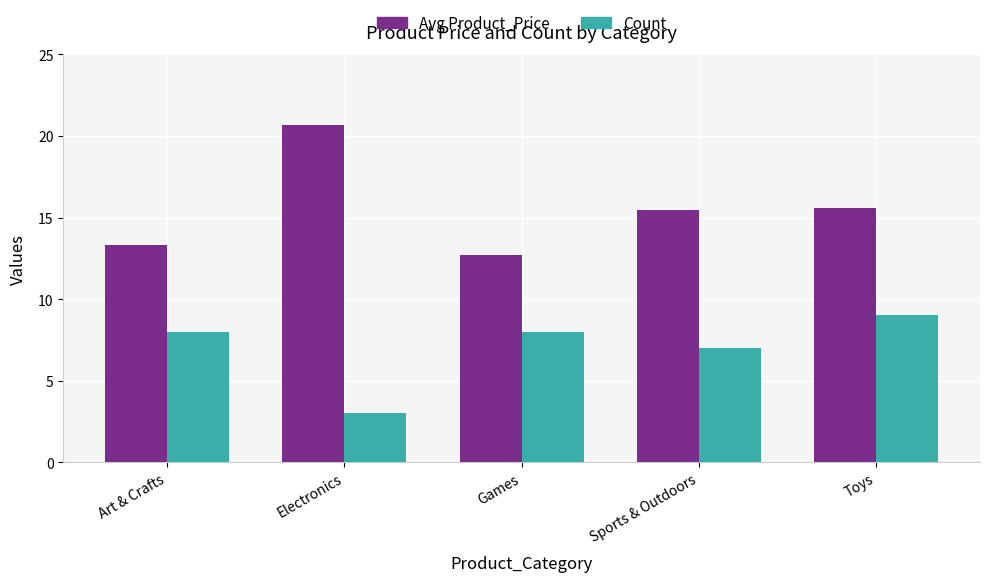

How many data points does each series have?

5